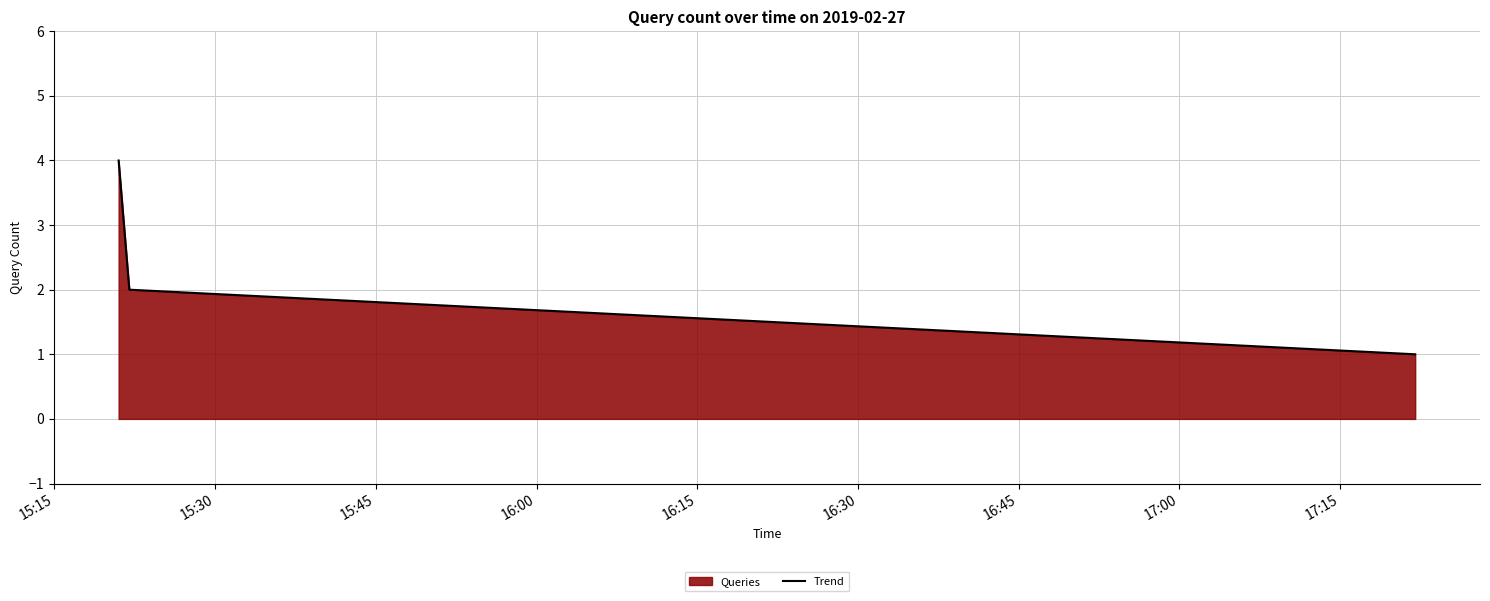

What is the difference between the maximum and minimum values?

3